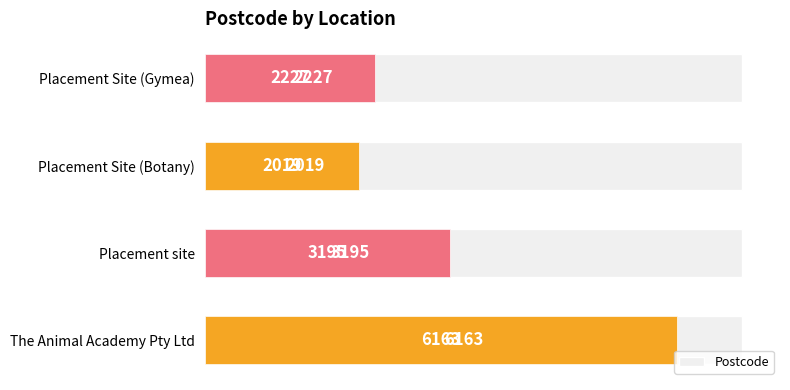

How many bars are there in total?

4